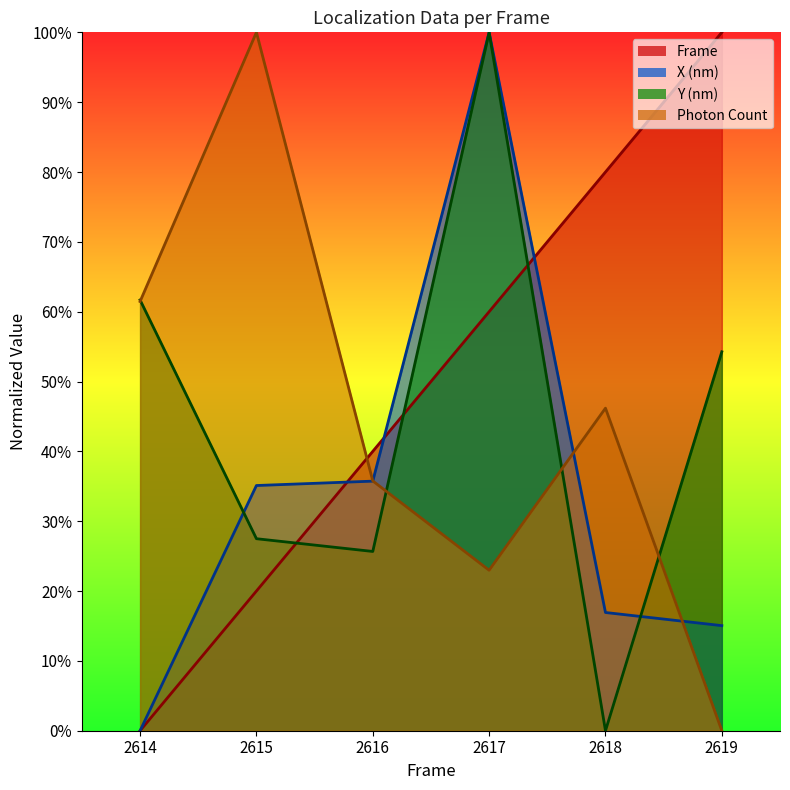

Which label corresponds to the smallest value in the chart?

2614